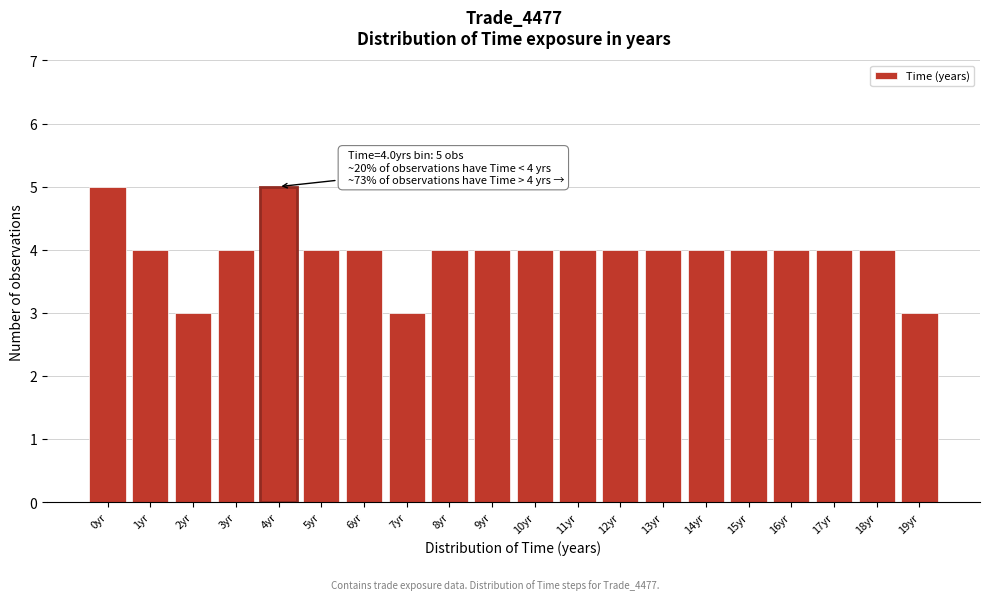

Reading left to right, what are all the values shown in this chart?

5	4	3	4	5	4	4	3	4	4	4	4	4	4	4	4	4	4	4	3